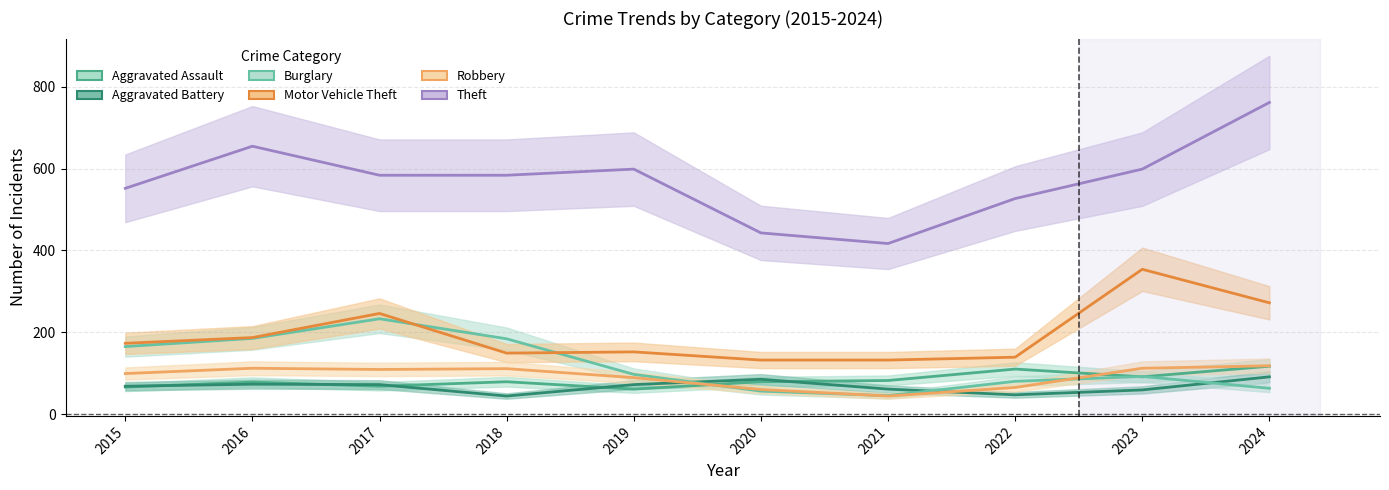

Reading right to left, list all the values displayed in this chart.

Aggravated Assault: 117	91	110	82	79	61	79	68	78	66
Aggravated Battery: 91	59	47	61	85	72	44	72	73	68
Burglary: 63	92	80	45	56	97	184	233	185	165
Motor Vehicle Theft: 272	354	139	132	132	152	149	246	187	173
Robbery: 118	112	65	44	60	89	111	109	112	99
Theft: 762	599	527	417	443	599	584	584	655	552